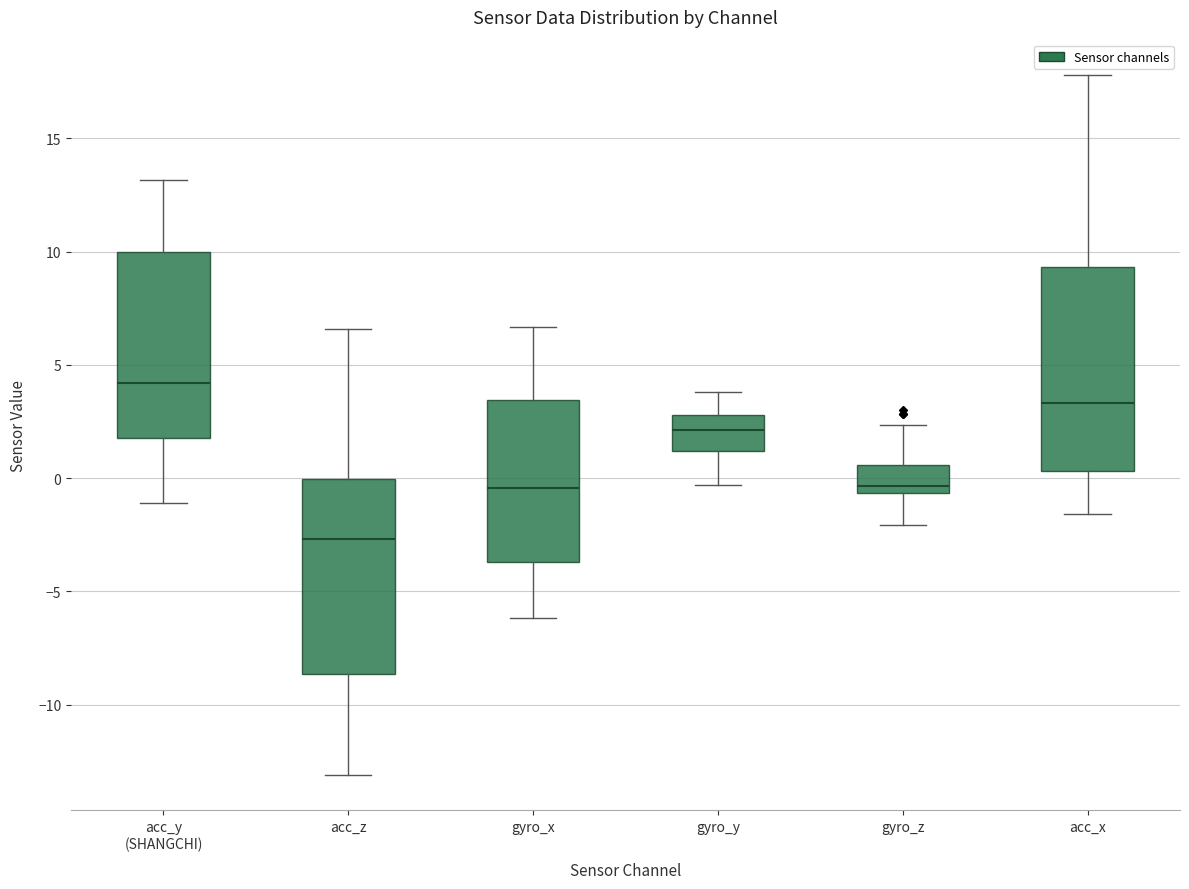

Where does the median line of the box for gyro_x sit on the y-axis? The values are not printed on the chart, so give them approximately, as read against the axis.

-0.5